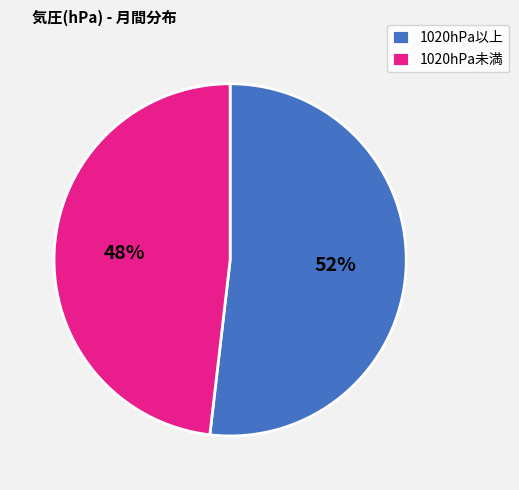

To the nearest percent, what is the difference between the largest and smallest slice percentages?

4%